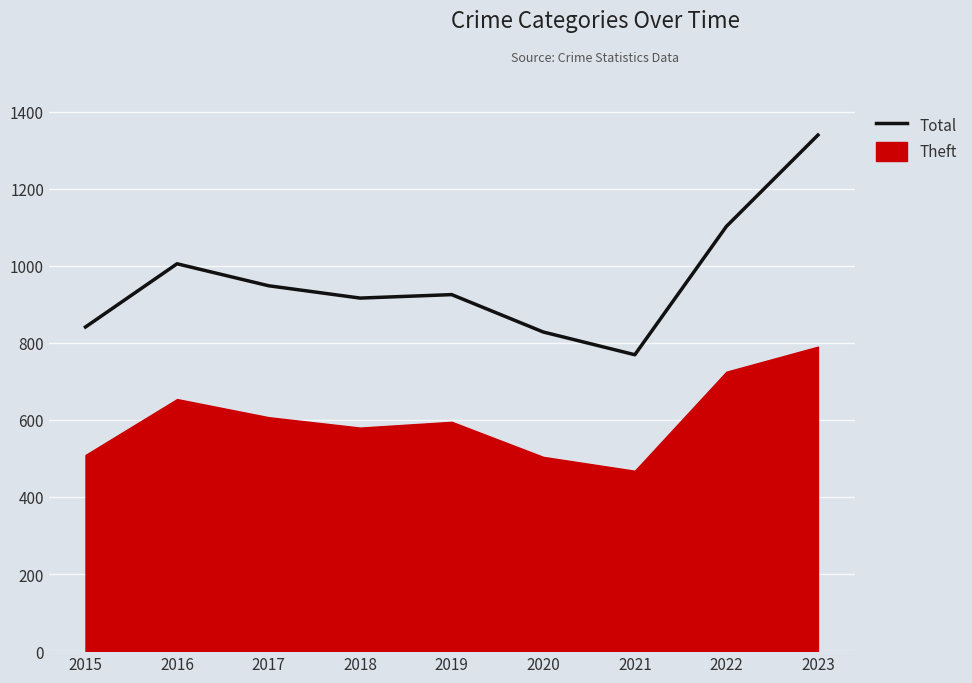

What is the greatest value displayed?

1339